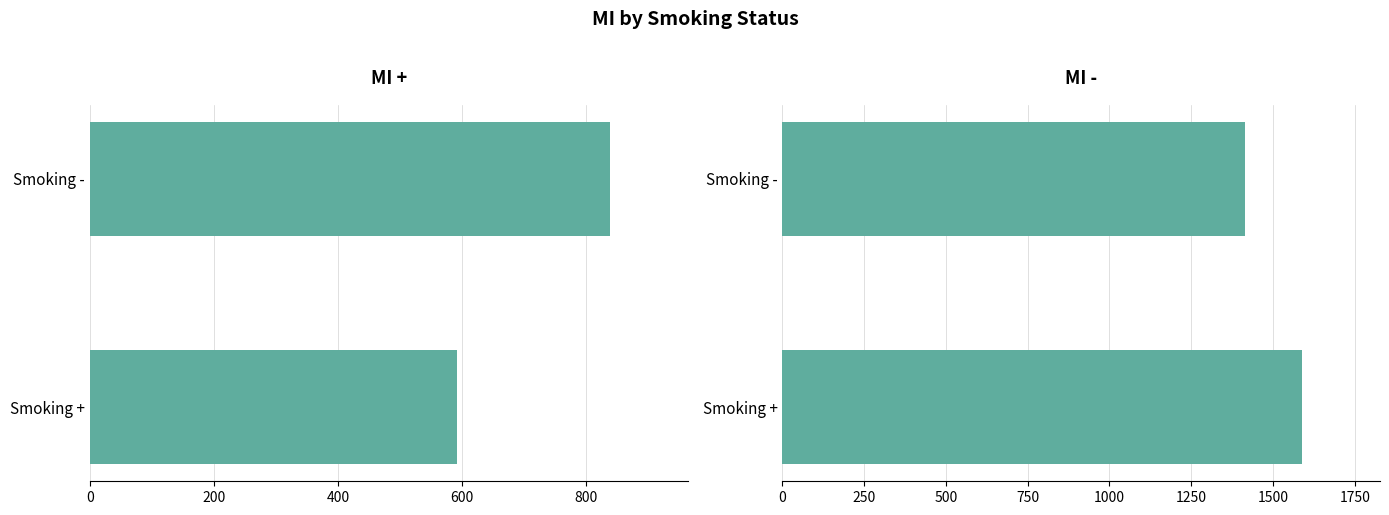

Does the chart contain any negative values?

No